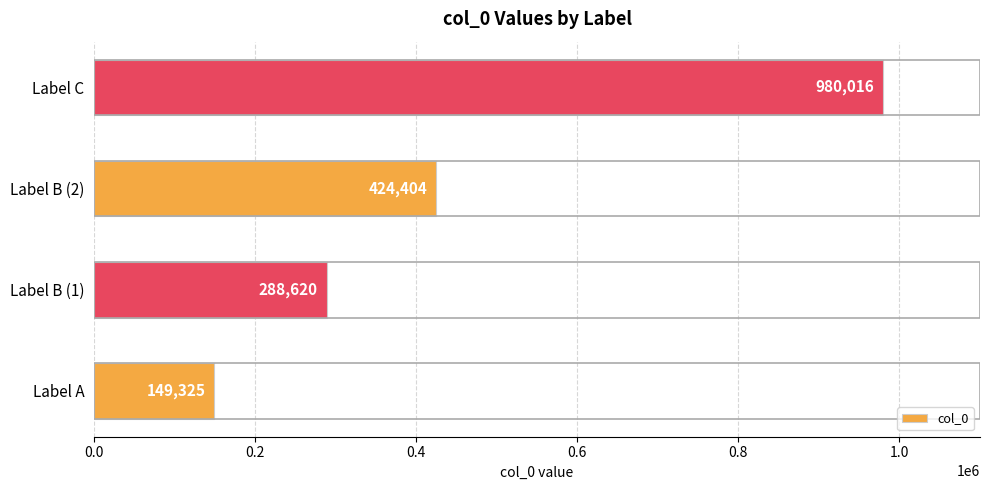

Reading top to bottom, transcribe all the data shown in this chart.

980016	424404	288620	149325